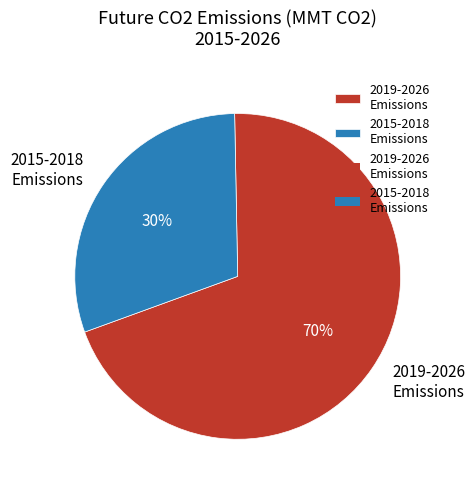

What percentage is the 2019-2026 Emissions slice, to the nearest percent?

70%